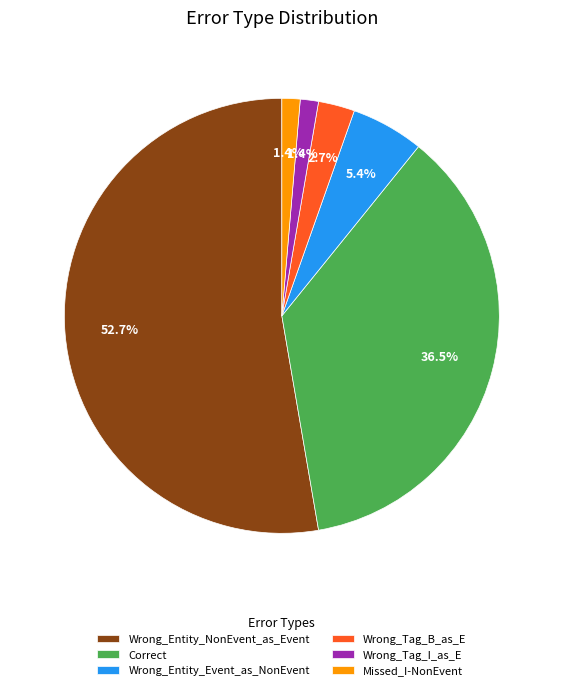

Which category has the biggest portion of the pie?

Wrong_Entity_NonEvent_as_Event